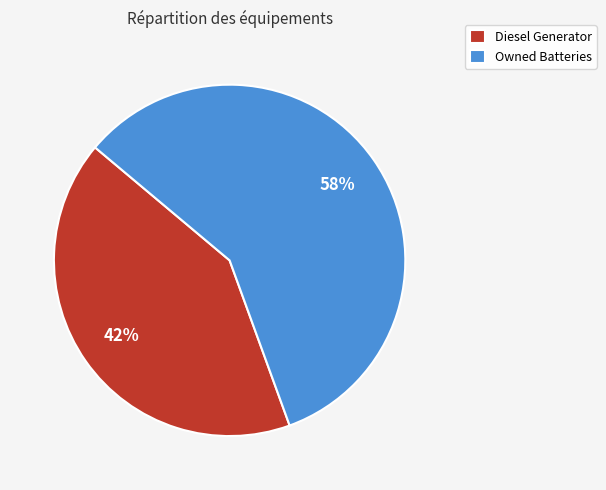

What percentage is the Owned Batteries slice, to the nearest percent?

58%